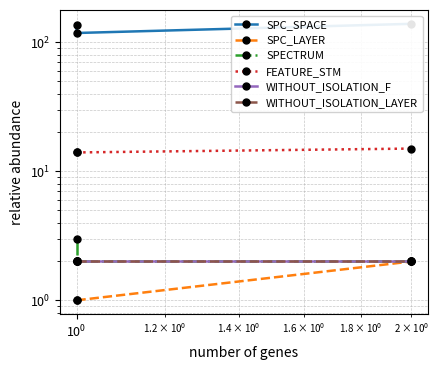

Does the chart display data point markers on the line(s)?

Yes